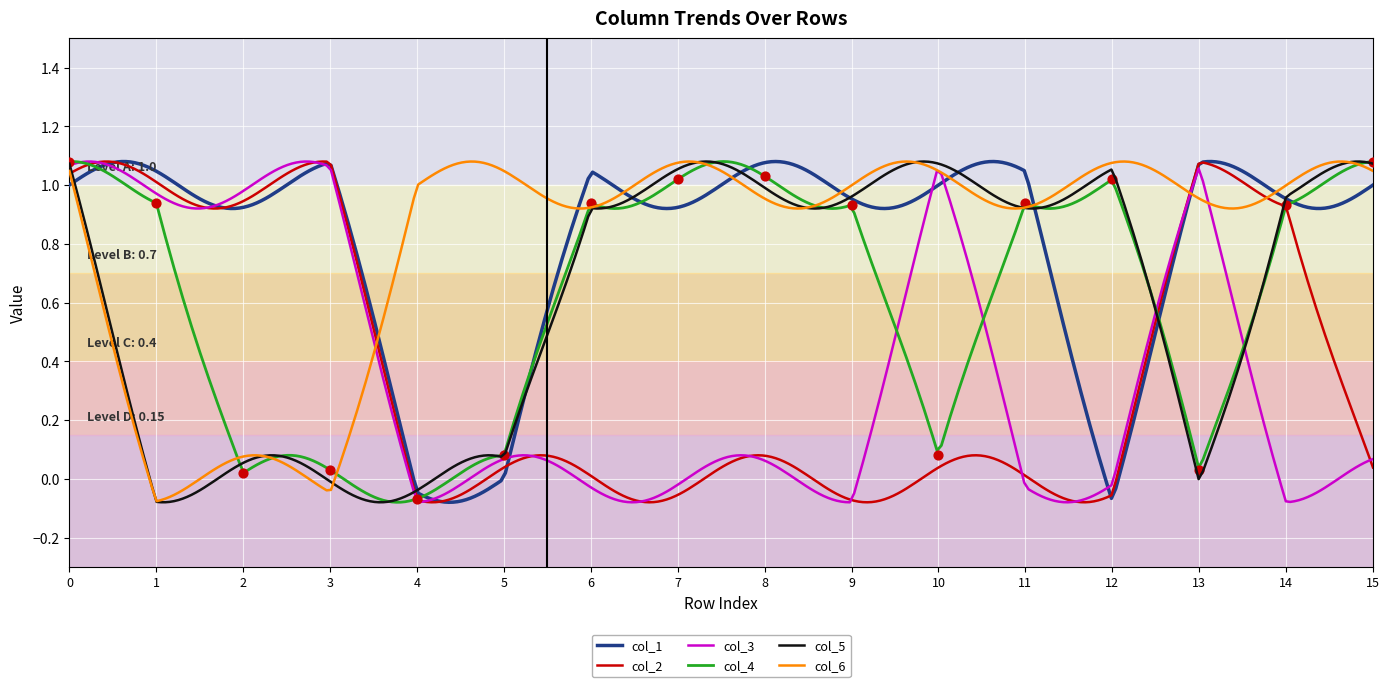

At how many categories does at least one series exceed 0?

16